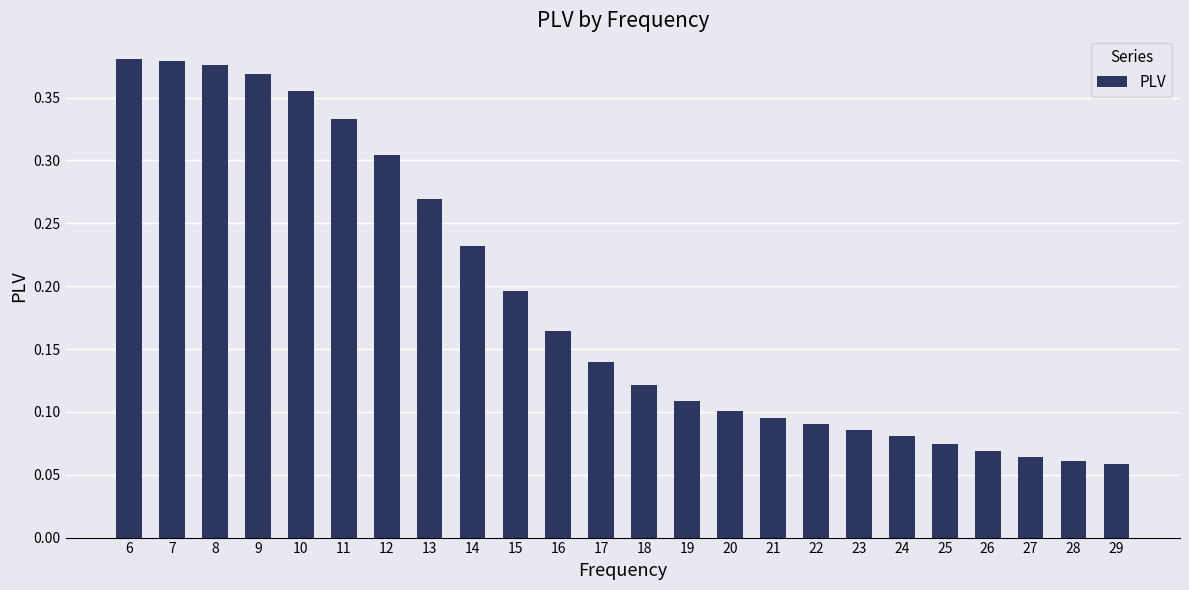

Between 19 and 10, which is larger?

10